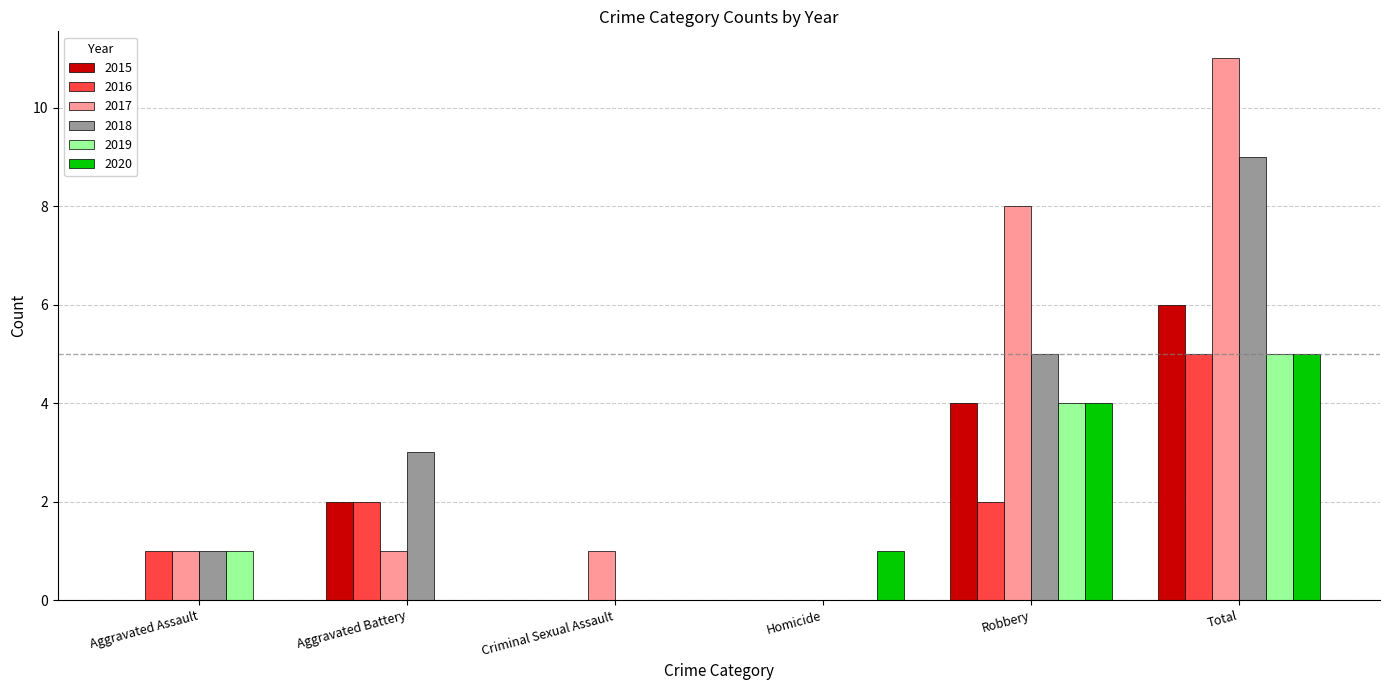

Are the bars horizontal?

No